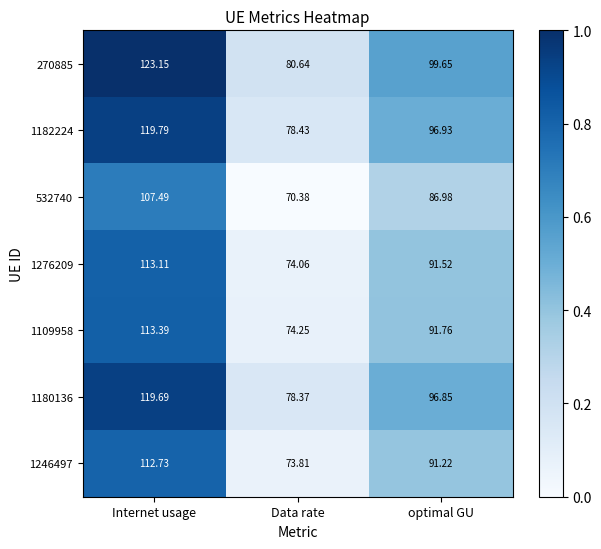

Is the value of 532740 at Internet usage greater than the value of 1276209 at Data rate?

Yes